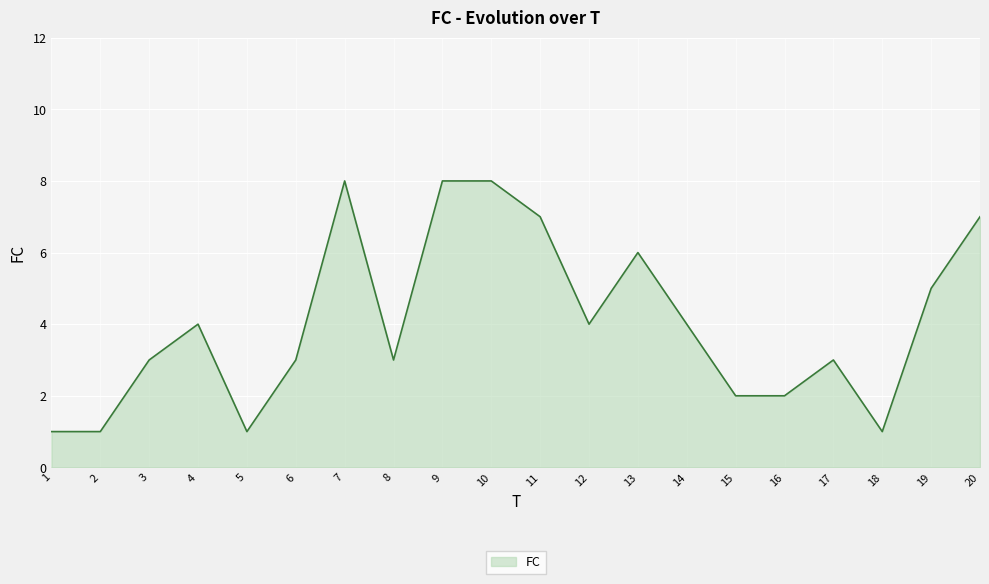

The chart shows a value of 3 at 6. True or false?

True